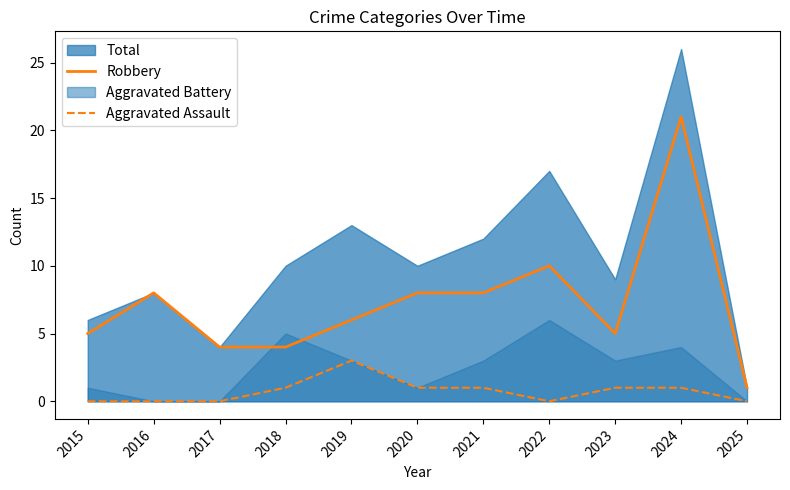

True or false: Robbery and Aggravated Assault intersect in this chart.

False